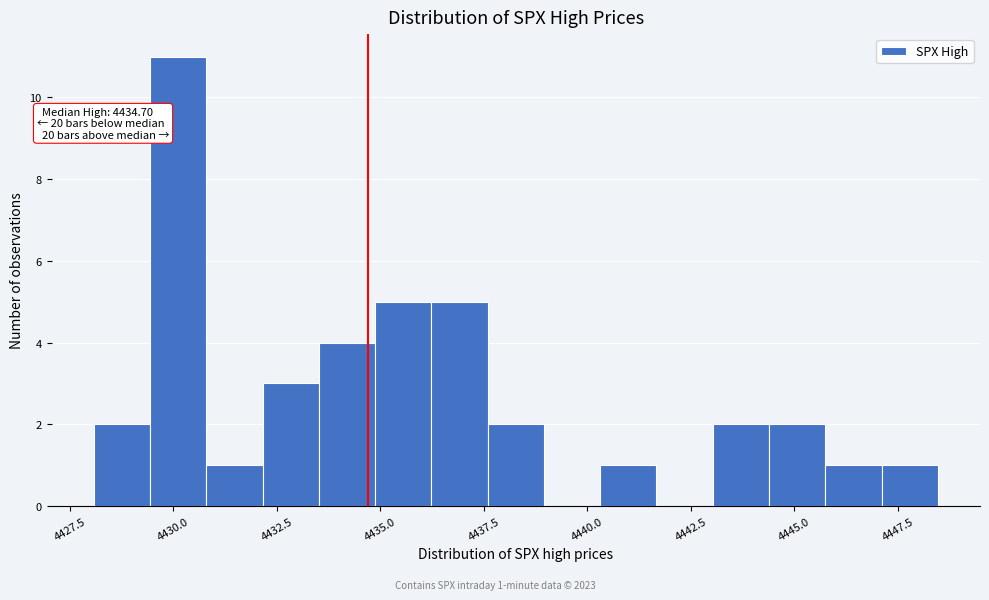

Around what value on the x-axis is the tallest bar? Give the approximate position of its centre, as read against the axis.

4430.0